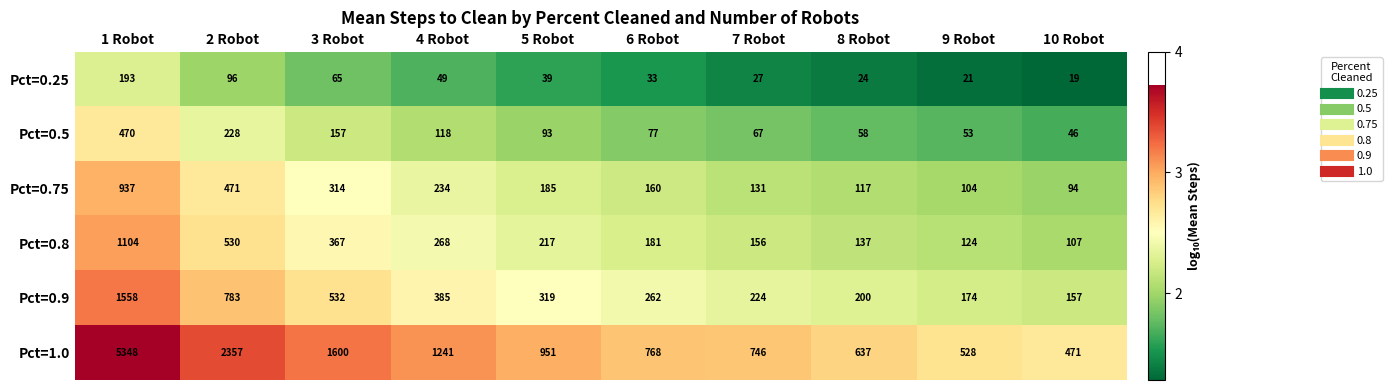

Which series has the largest total across all categories?

Pct=1.0